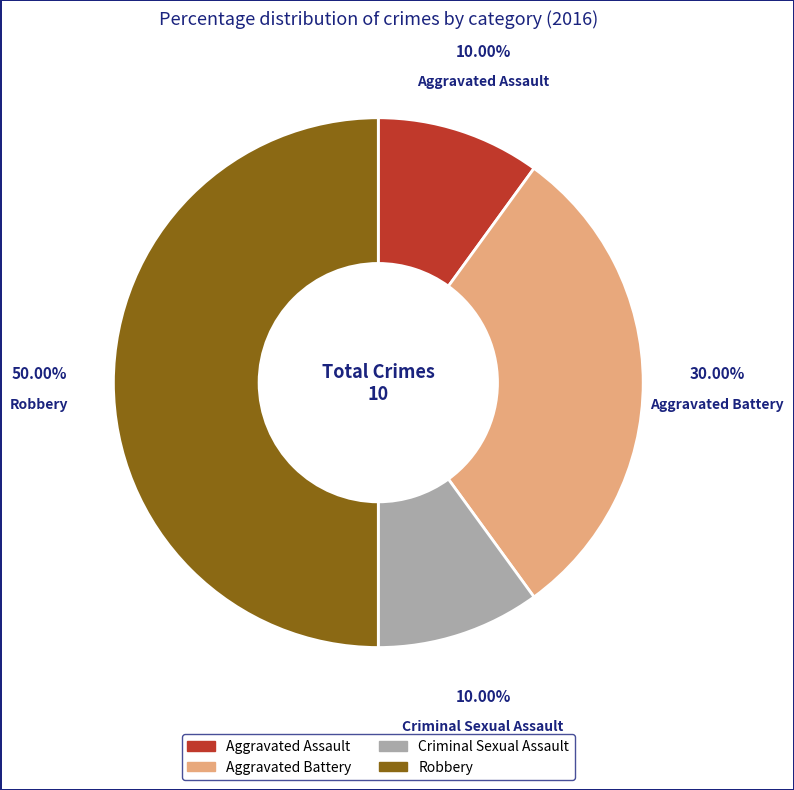

Which category has the biggest portion of the pie?

Robbery